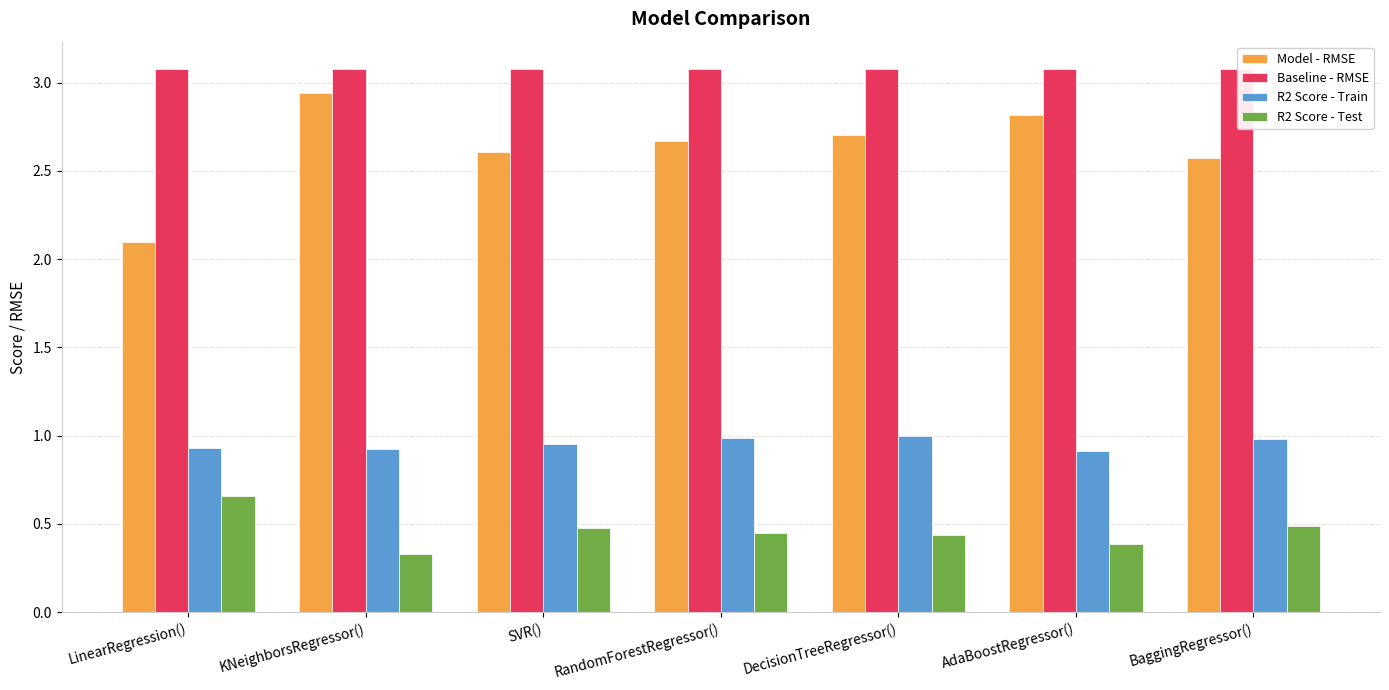

What is the label of the 5th bar from the right?

SVR()